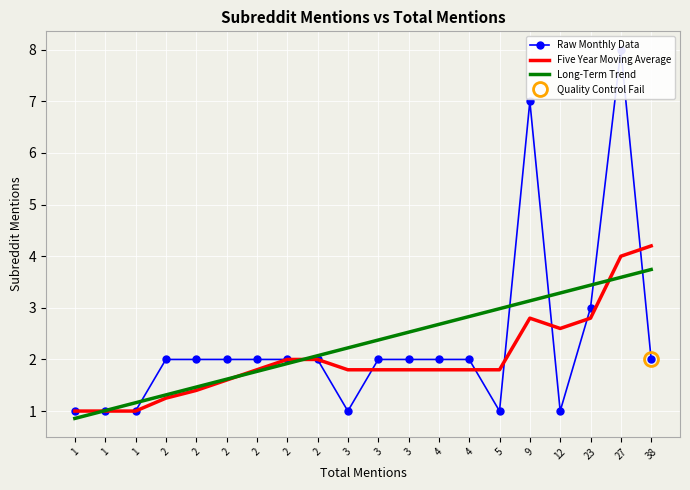

At which label does Long-Term Trend reach its minimum?

1